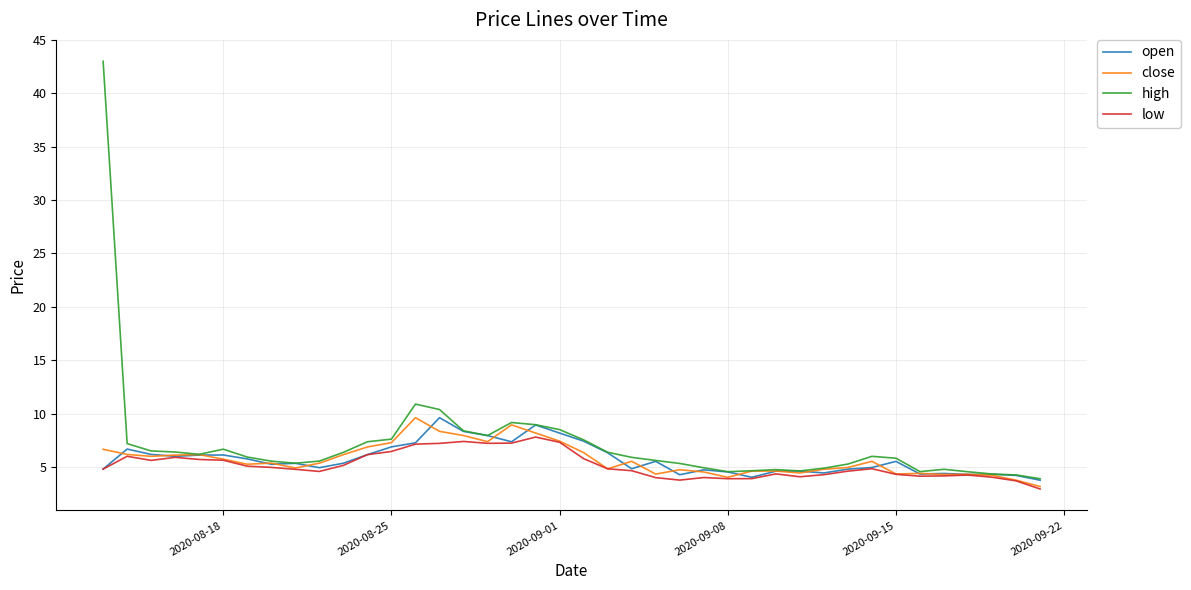

Which series has the largest range (max minus min)?

high